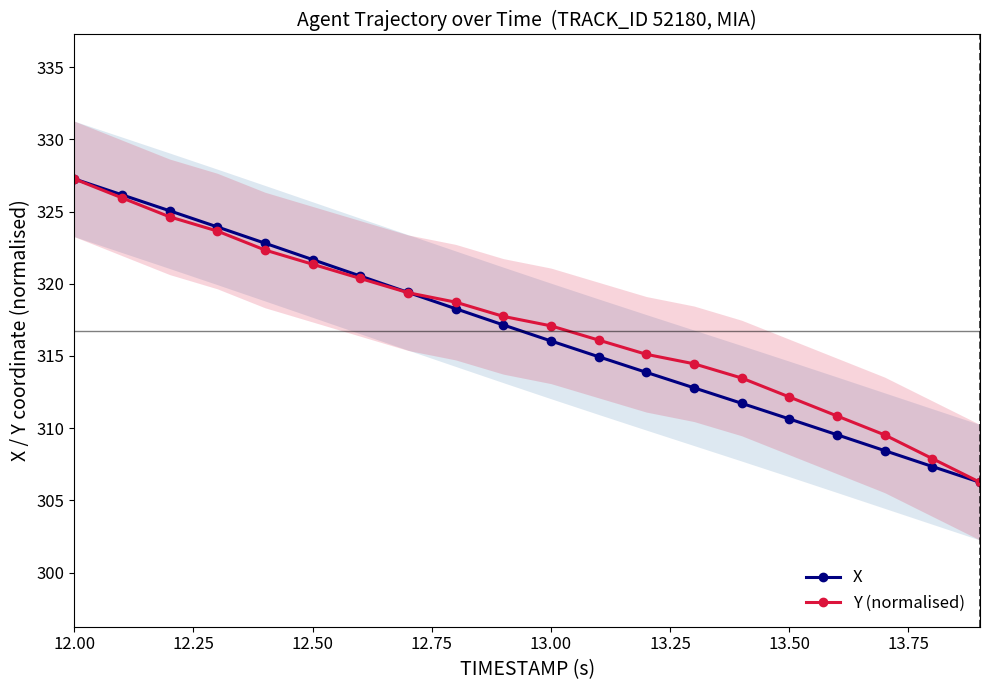

True or false: X and Y (normalised) cross at least once.

True